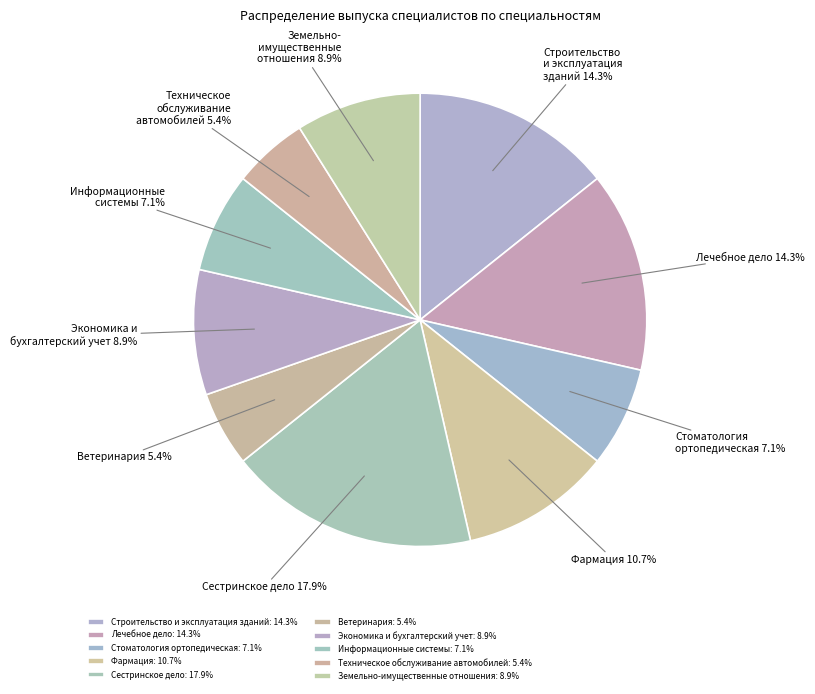

How many slices are in this pie chart?

10